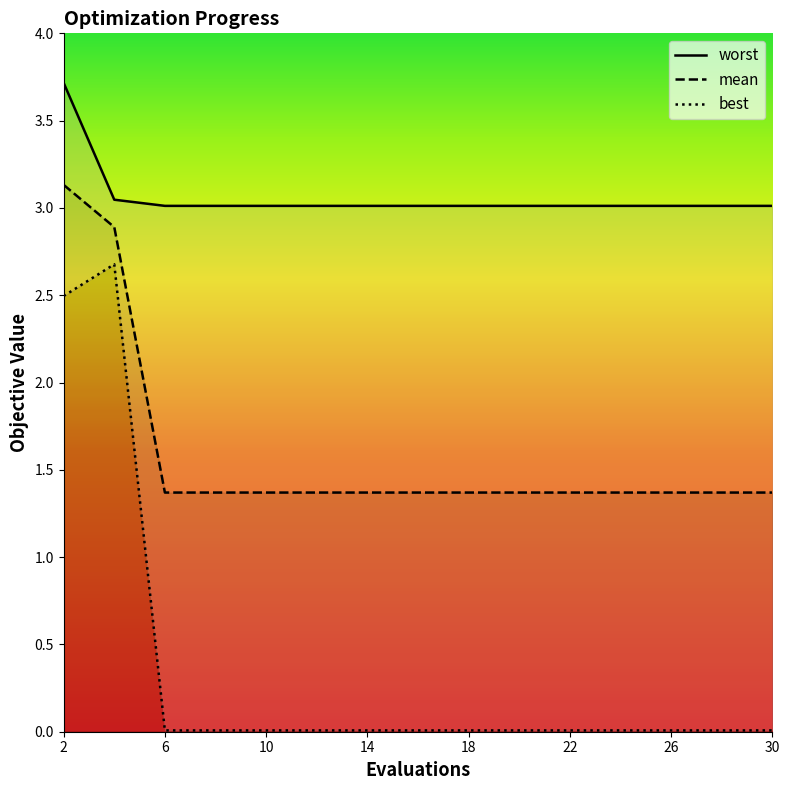

What is the total value across all series at 26?

4.4